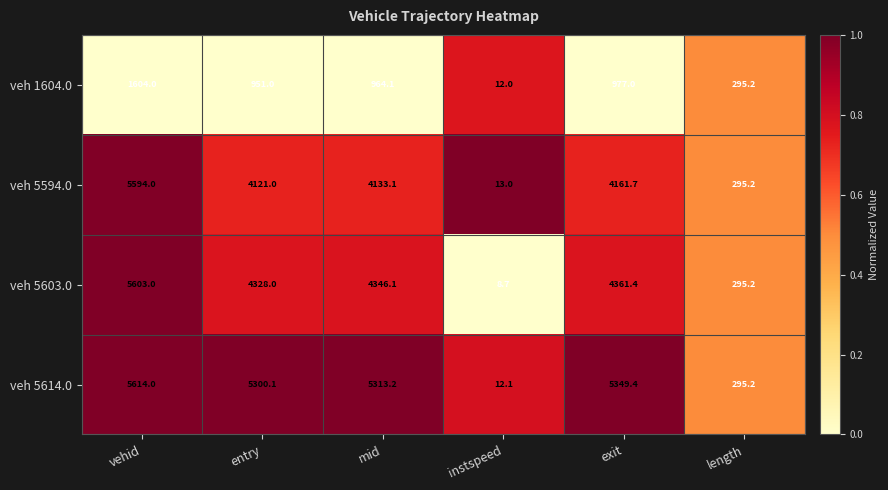

List the series in order of their peak value, lowest first.

veh 1604.0, veh 5594.0, veh 5603.0, veh 5614.0